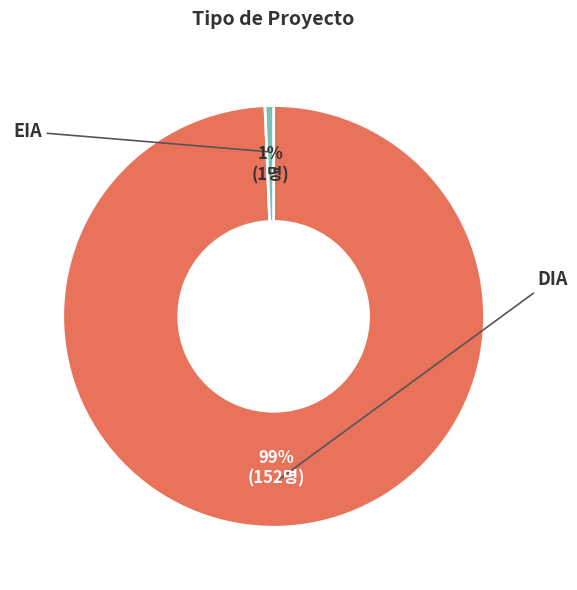

Between EIA and DIA, which is larger?

DIA